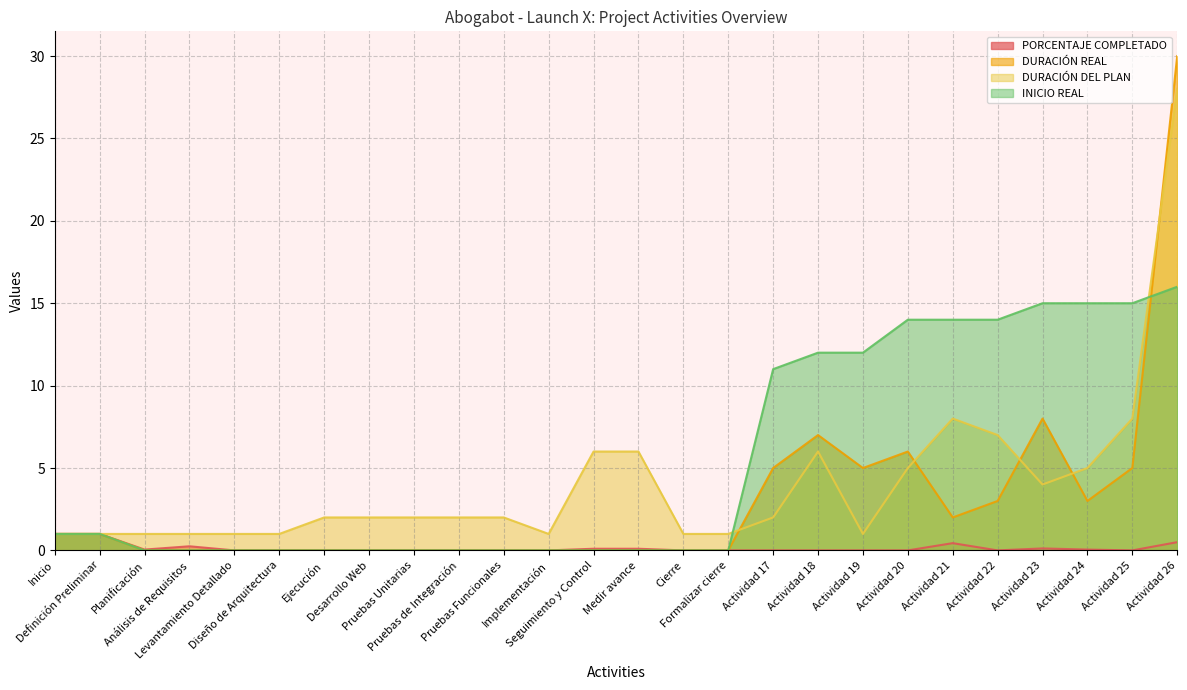

Which has a higher value, Actividad 18 or Planificación?

Planificación